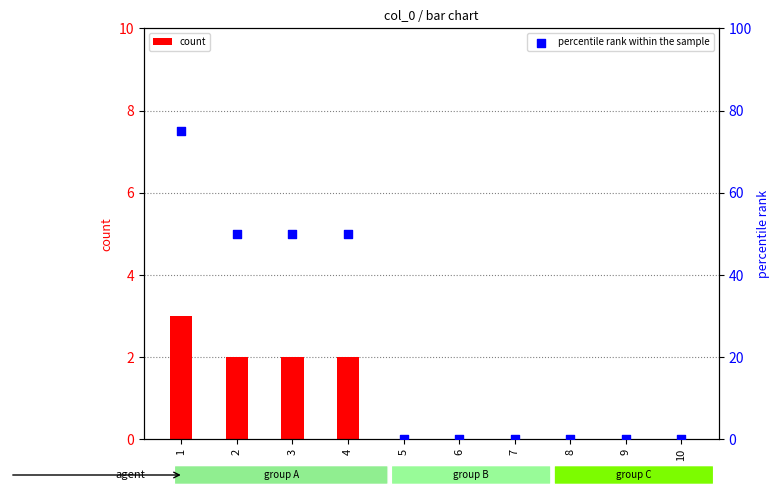

At how many categories does at least one series exceed 2?

4